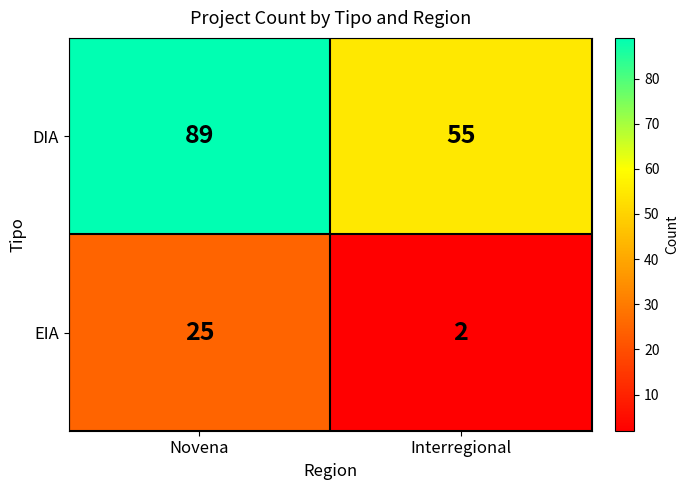

Which category has the highest value across all series?

Novena